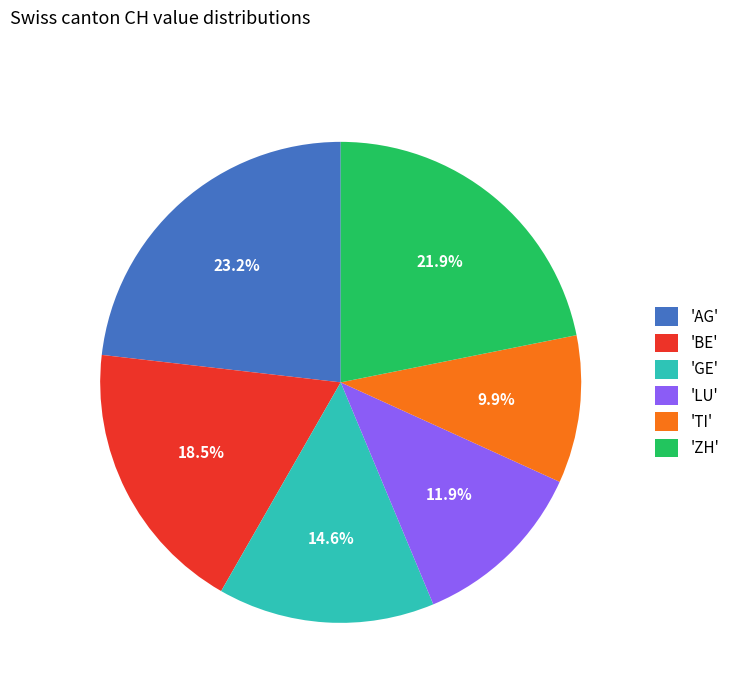

Do 'LU' and 'AG' together represent more than half of the pie?

No